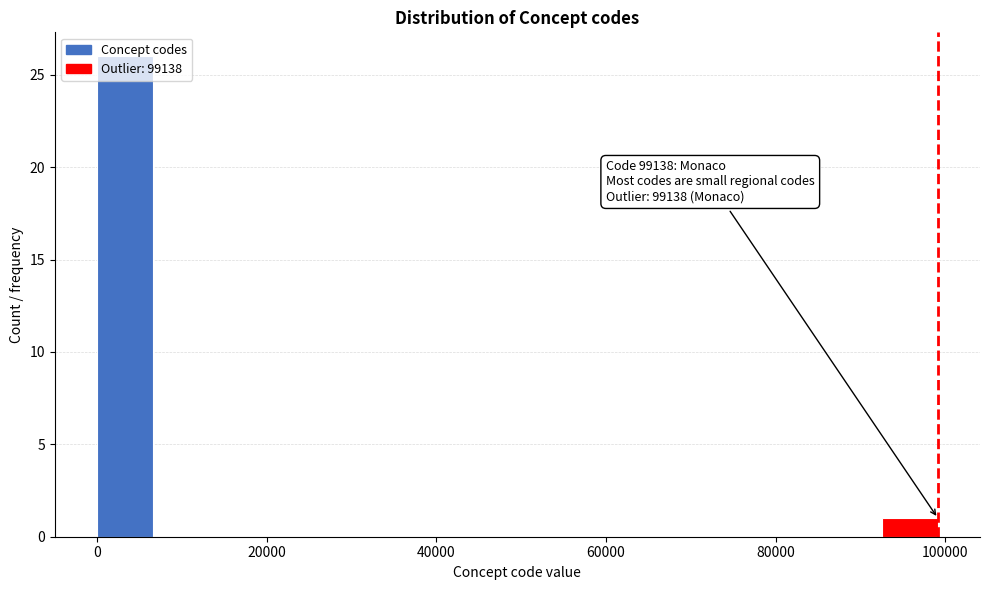

Around what value on the x-axis is the tallest bar? Give the approximate position of its centre, as read against the axis.

4000